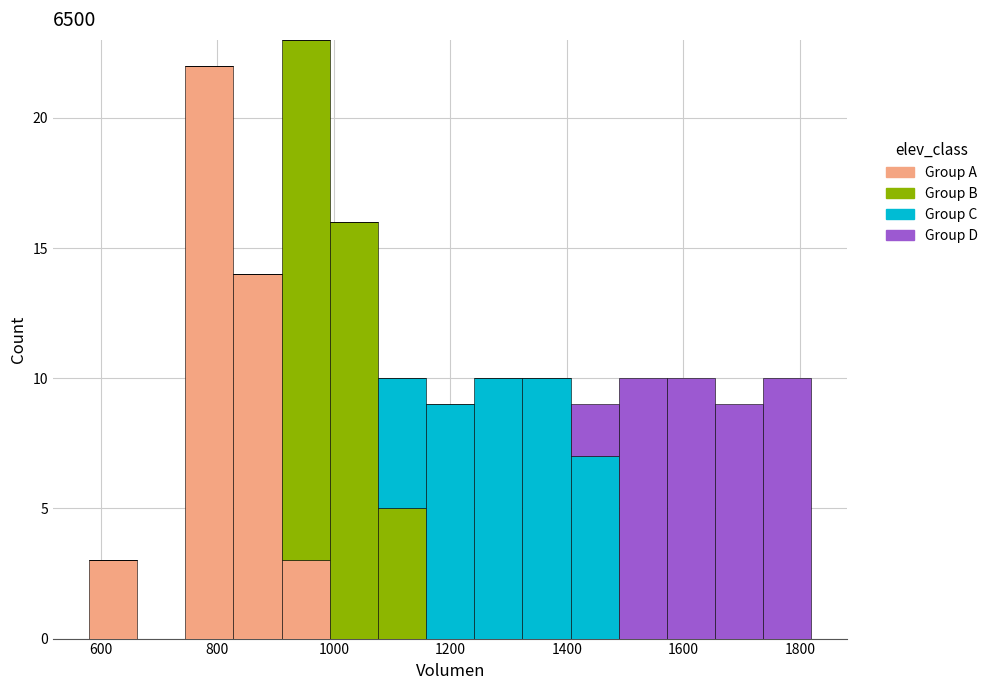

Which range on the x-axis has the tallest stacked bar (by total height)?

920 to 1000